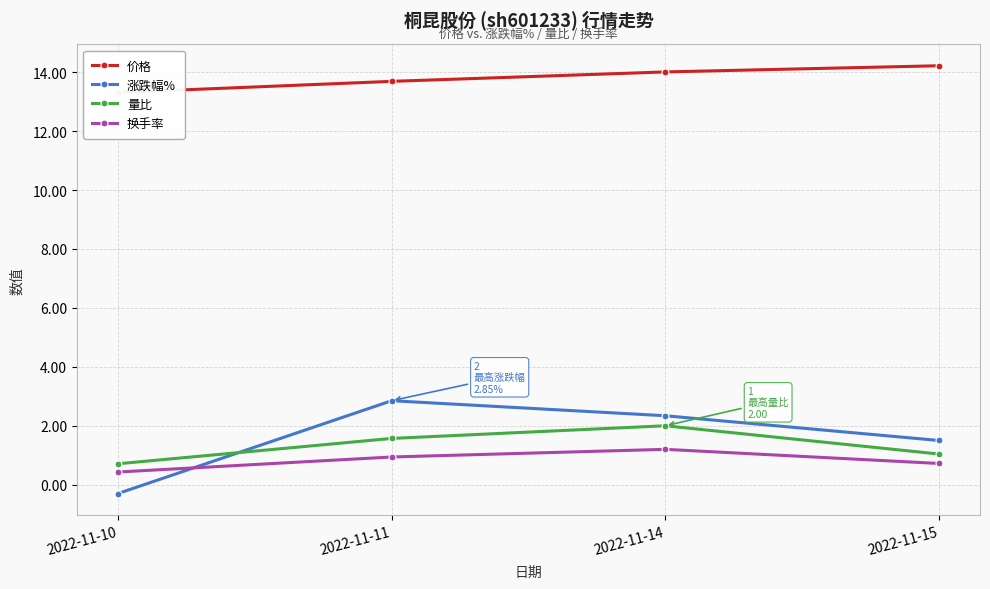

Reading left to right, list all the values displayed in this chart.

价格: 13.3	13.7	14.0	14.2
涨跌幅%: -0.3	2.9	2.3	1.5
量比: 0.7	1.6	2.0	1.0
换手率: 0.4	0.9	1.2	0.7